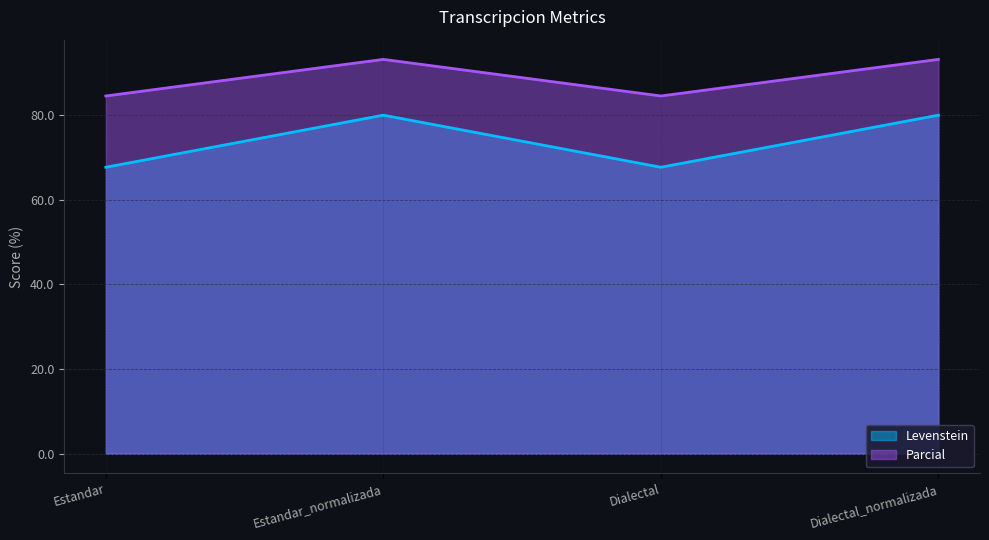

Which series has the widest spread of values?

Levenstein